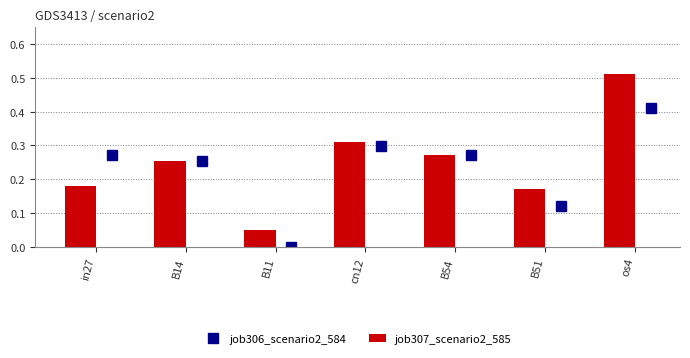

True or false: job306_scenario2_584 has more than 0 interior local peaks.

True